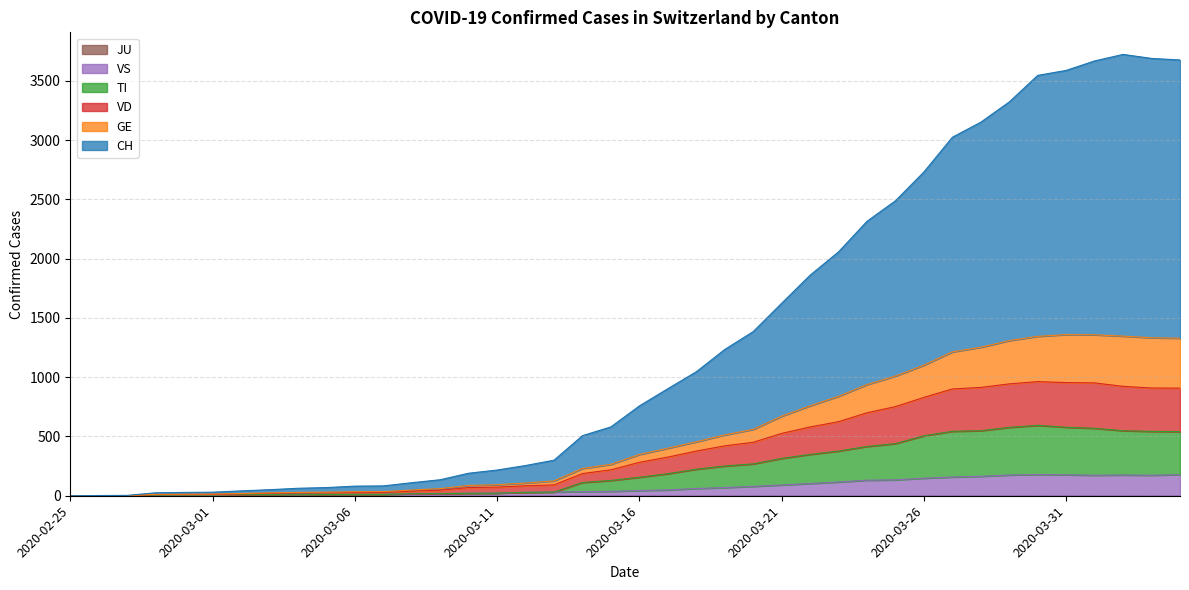

Does the chart display data point markers on the line(s)?

No